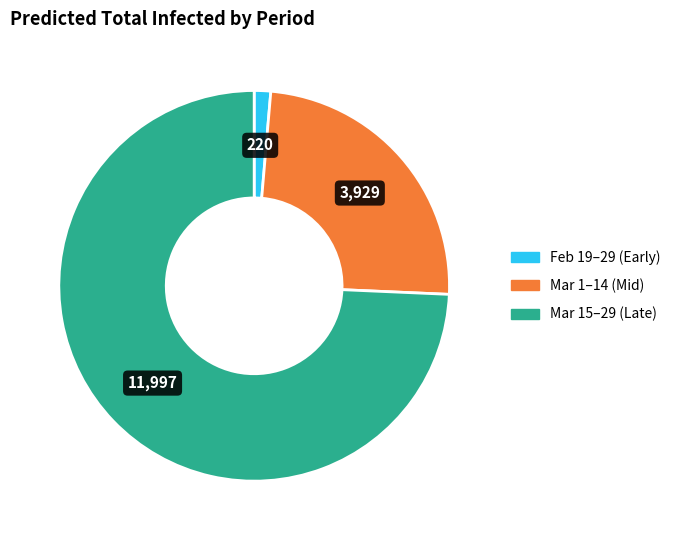

Count the number of slices in the pie.

3